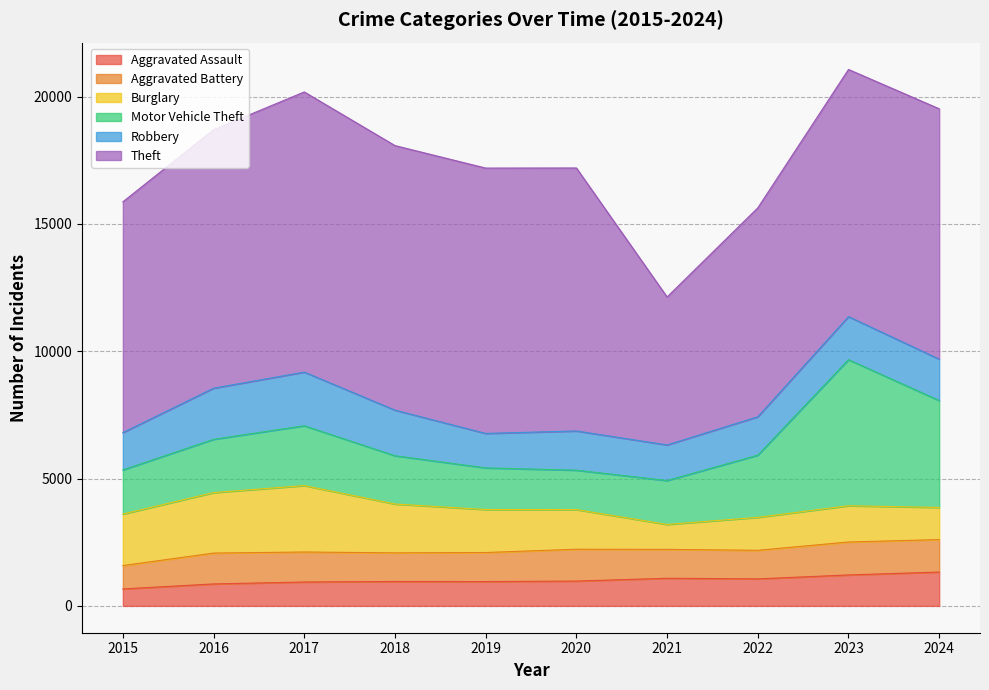

True or false: Motor Vehicle Theft and Aggravated Battery intersect in this chart.

False